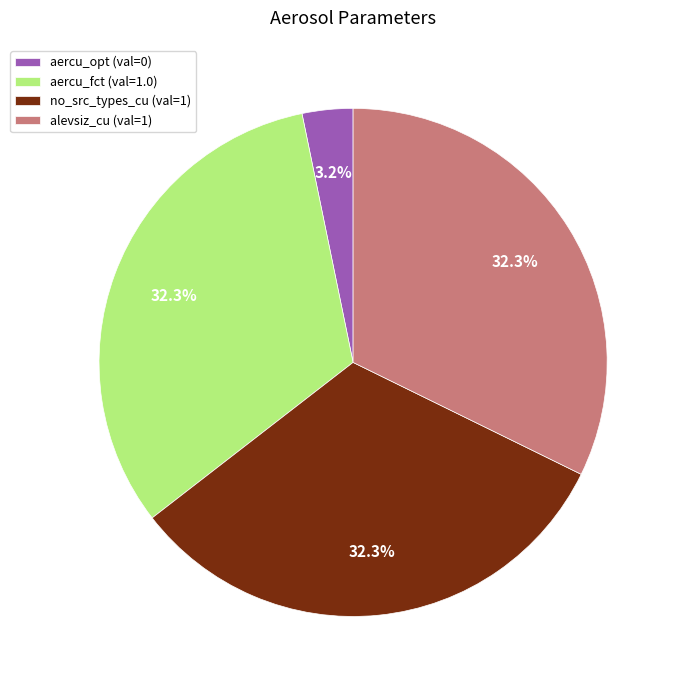

To the nearest percent, what percentage of the pie is aercu_fct?

32%